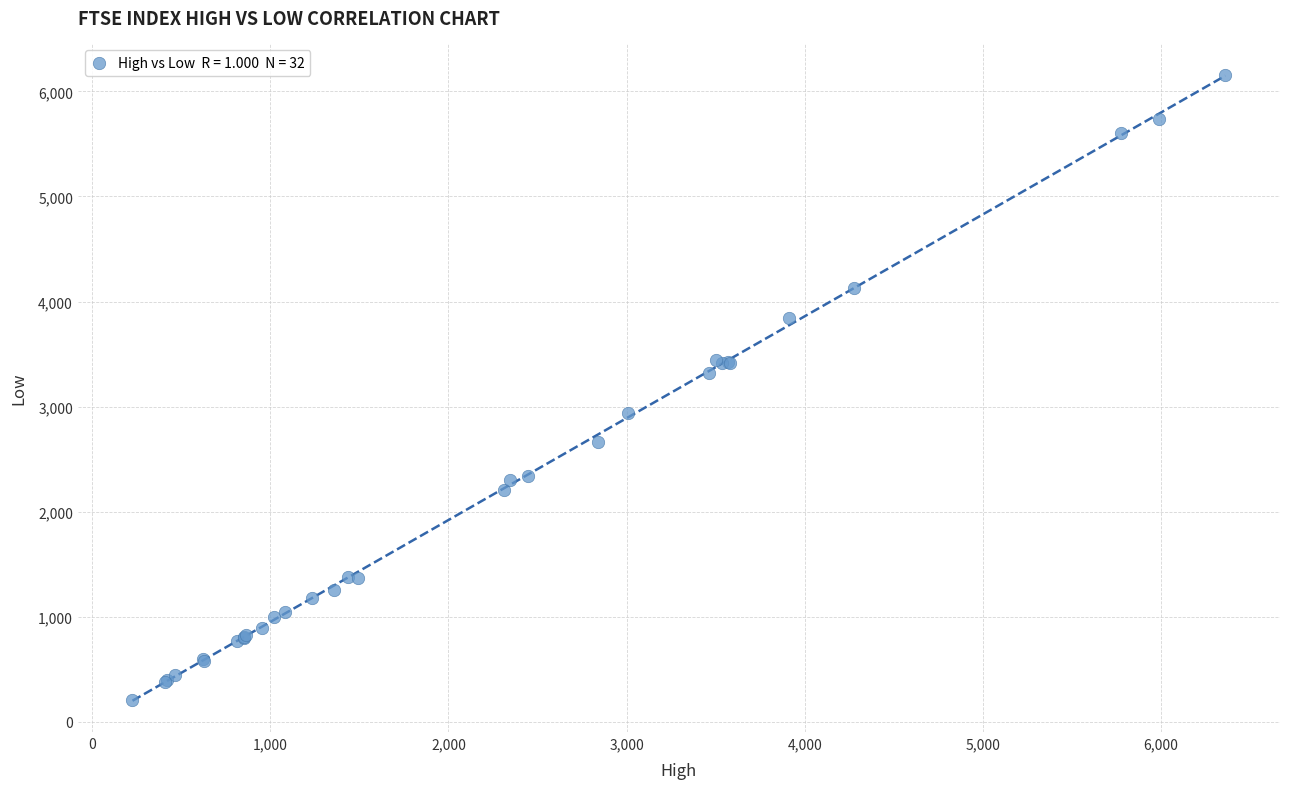

What Y value in the scatter plot is closest to 3184?

3319.0